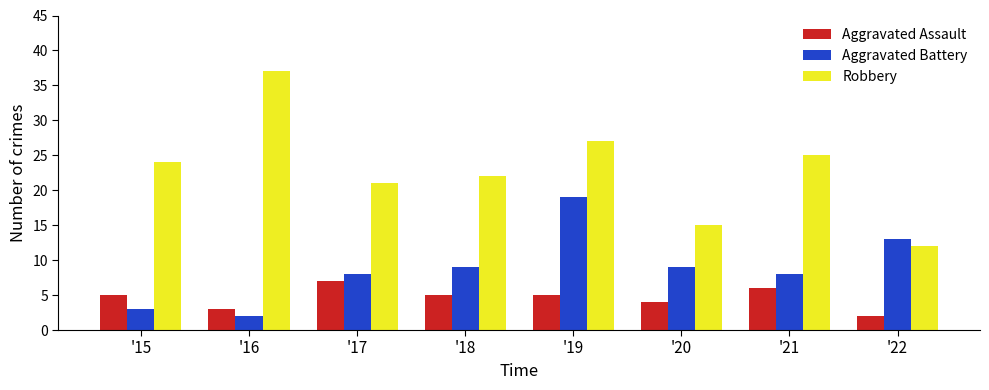

What is the value of the Aggravated Assault bar at the 2nd from the left?

3